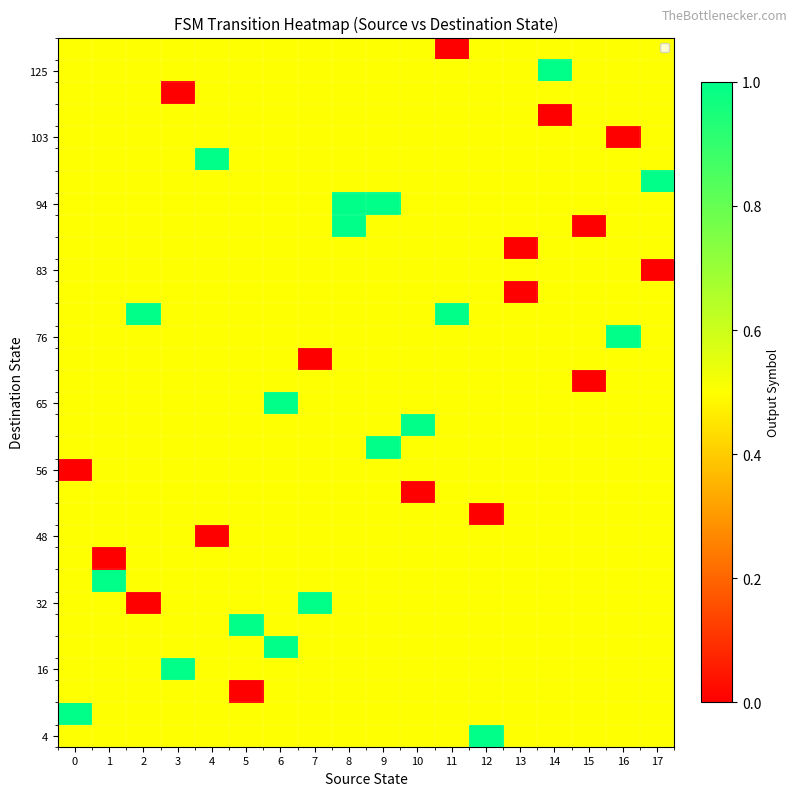

Which has a higher value, 16 or 13?

16